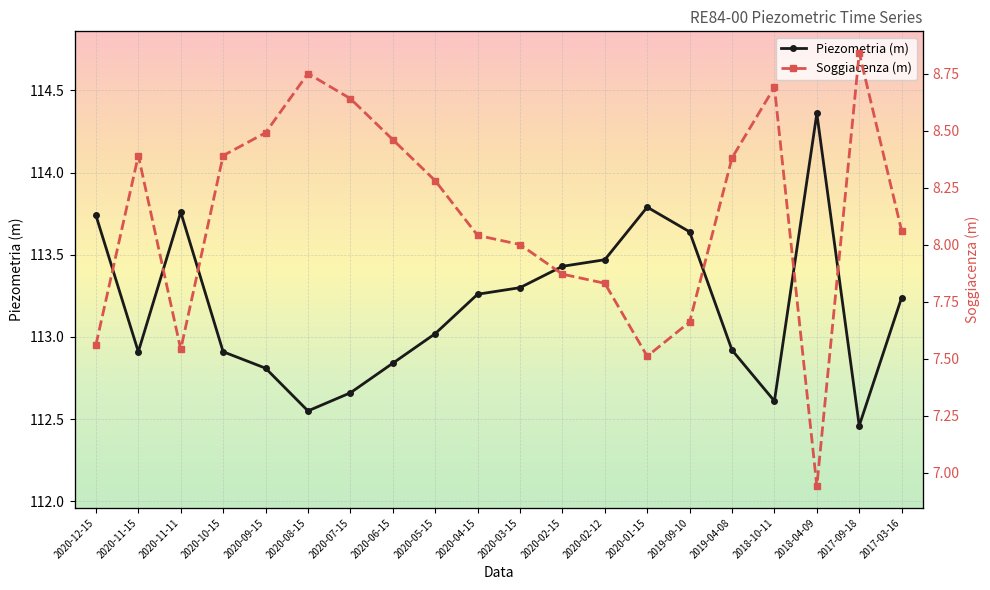

At which label is Soggiacenza (m) closest to 7?

2018-04-09